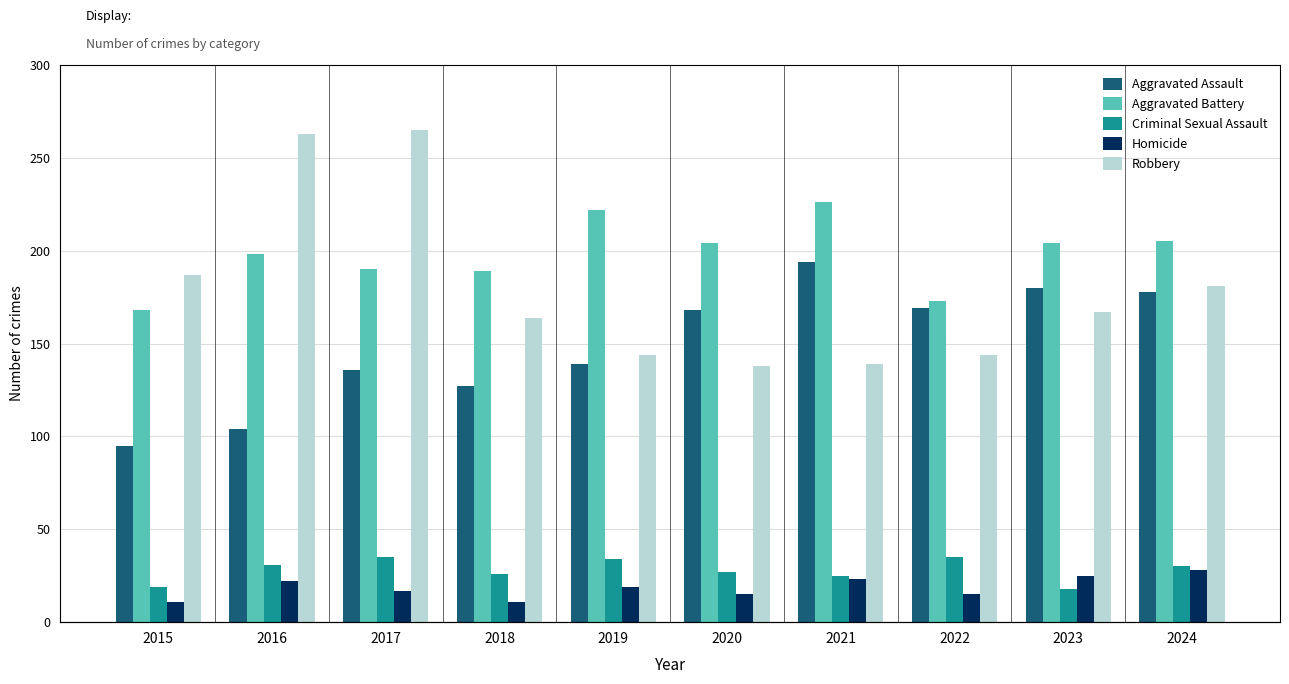

The value of Aggravated Battery at 2016 is 290. True or false?

False